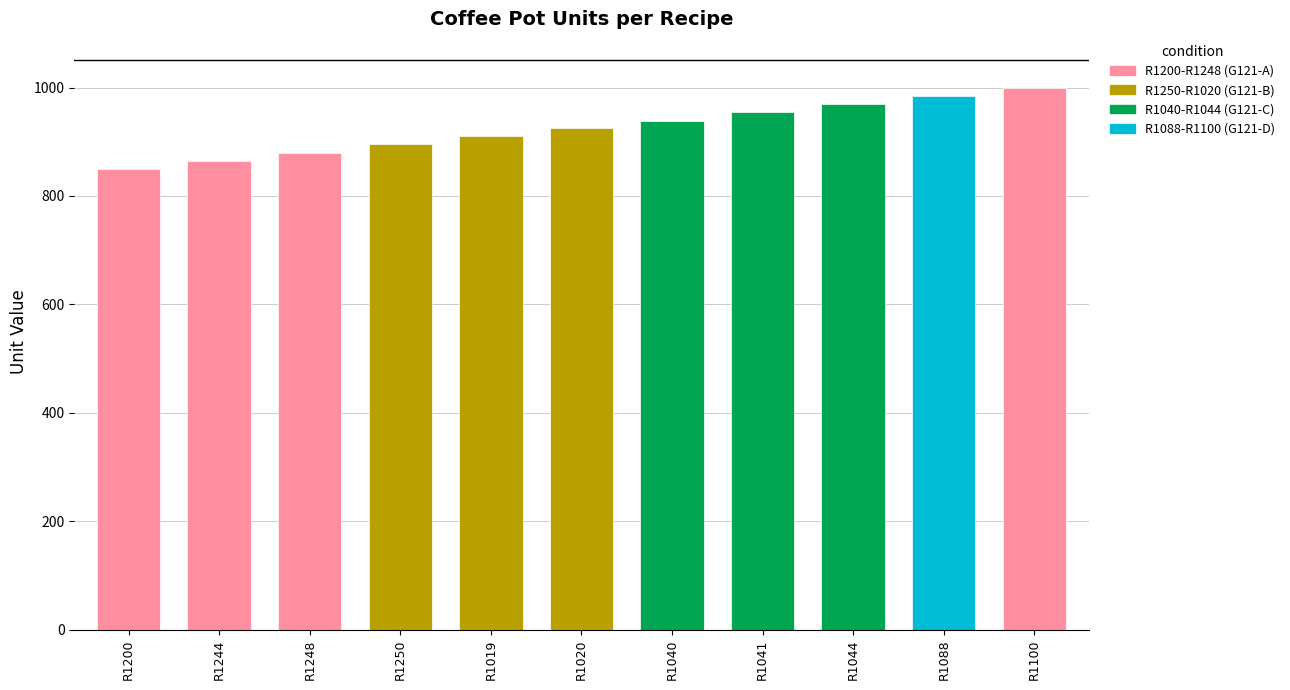

Count the number of categories in the chart.

11